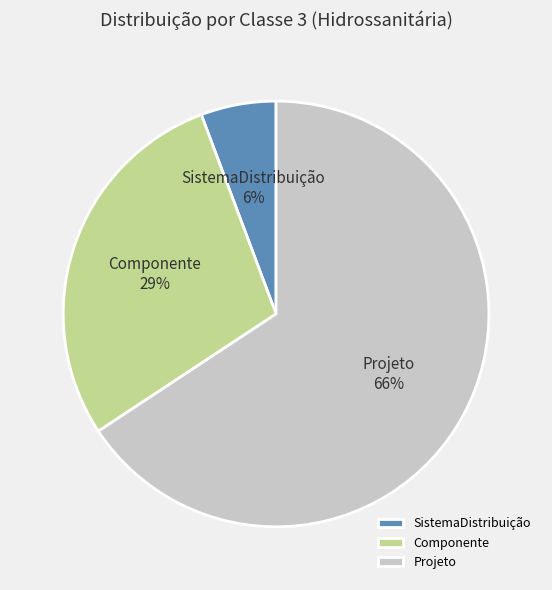

Between Componente and SistemaDistribuição, which is larger?

Componente